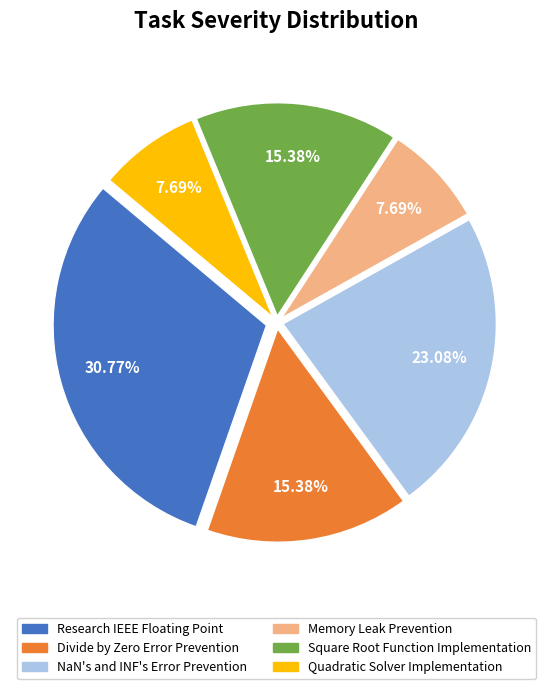

Count the number of slices in the pie.

6